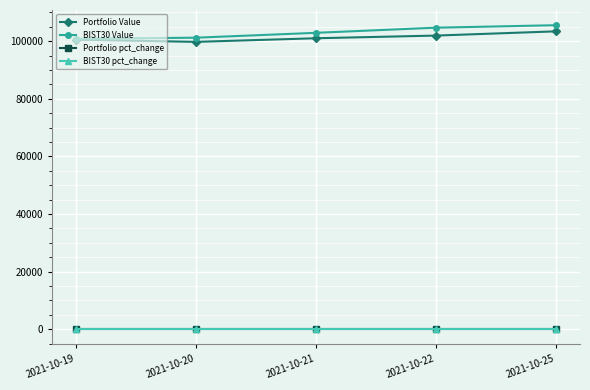

What is the value of the BIST30 Value point at the 5th from the left?

105527.1